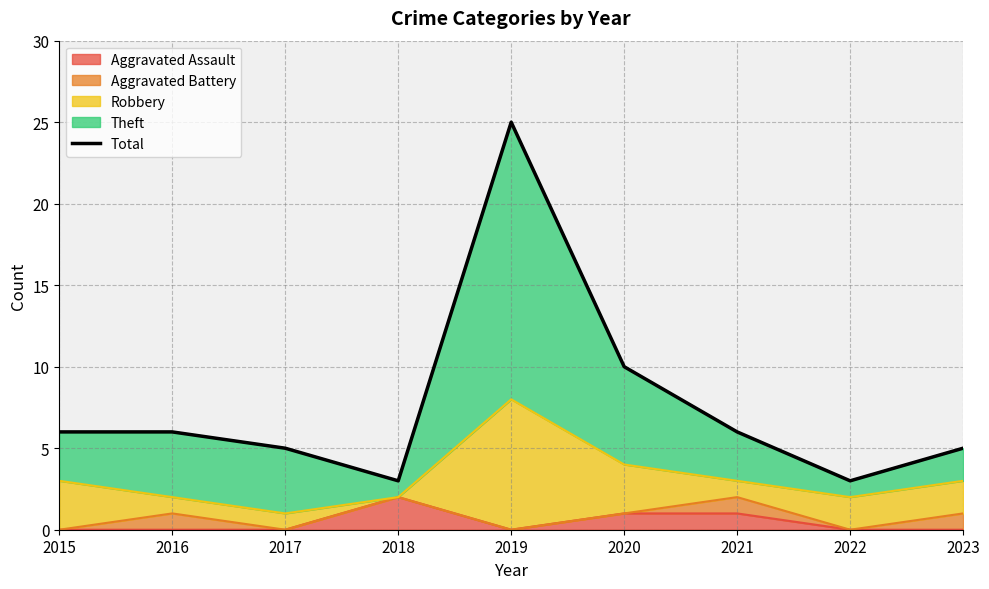

What is the difference between the maximum and minimum values?

22